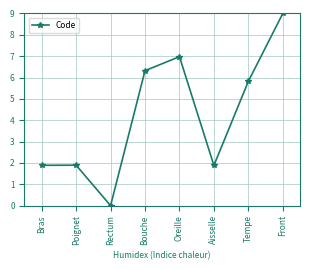

What is the difference between the maximum and minimum values?

9.0